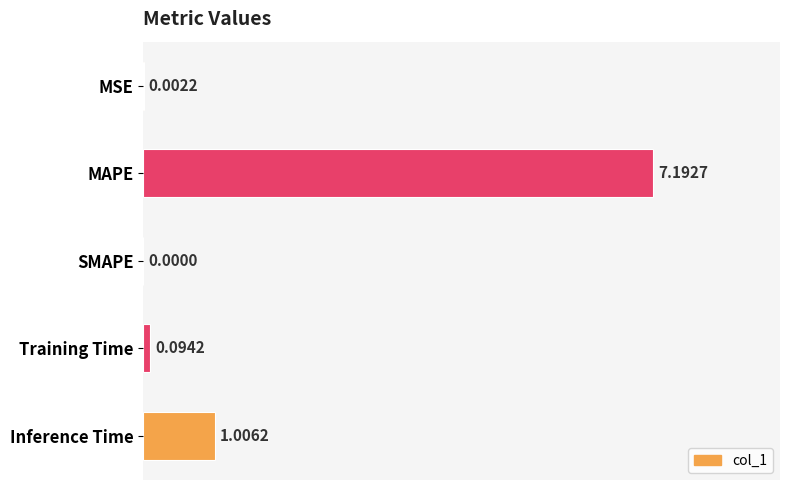

What is the sum of all values?

8.3